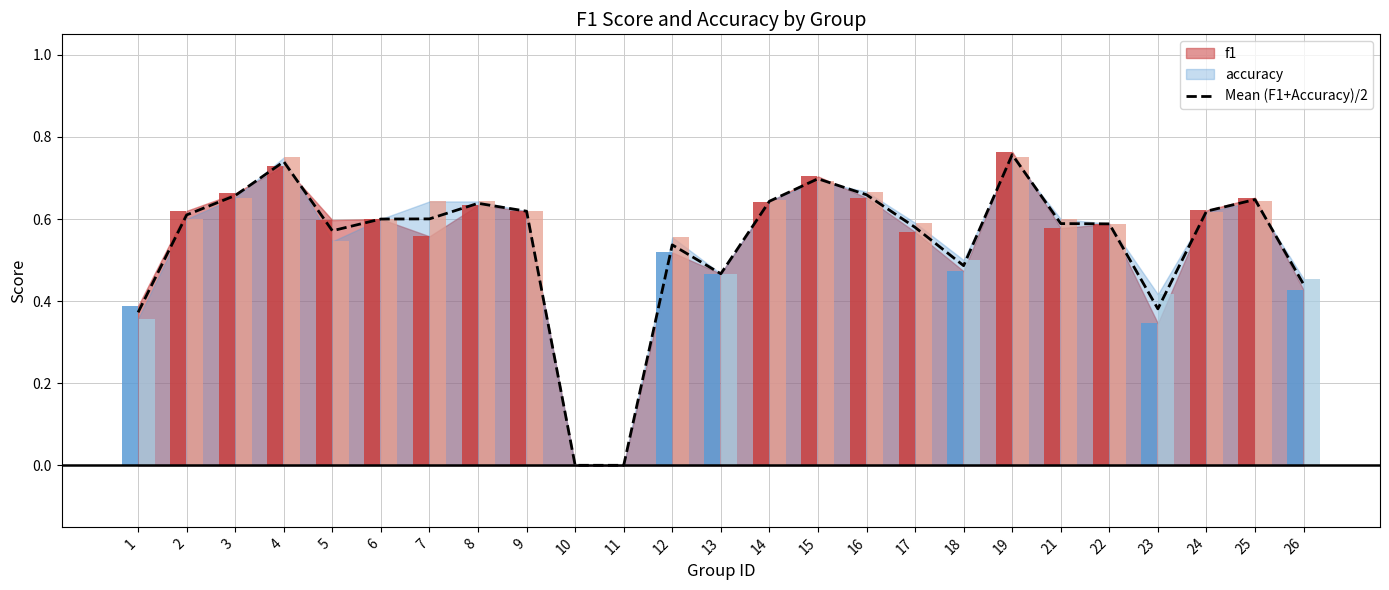

What is the change in value from 12 to 21?

+0.1